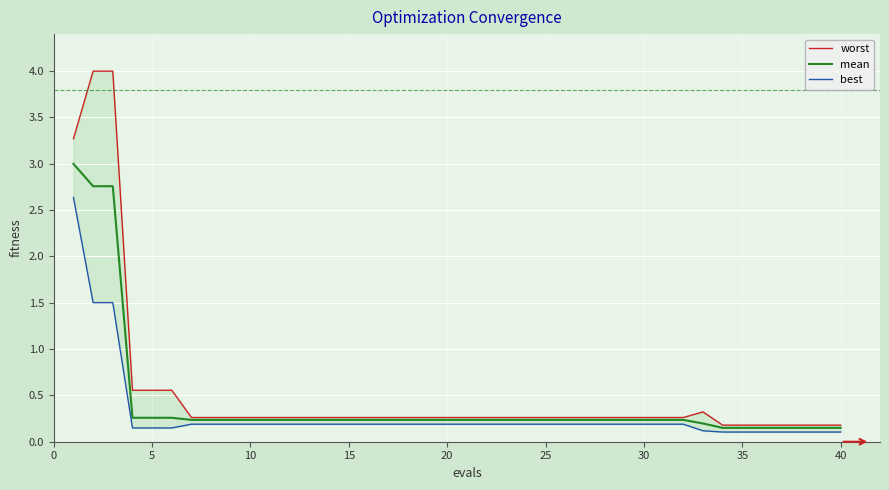

The mean series shows 0.1 at 25. True or false?

False